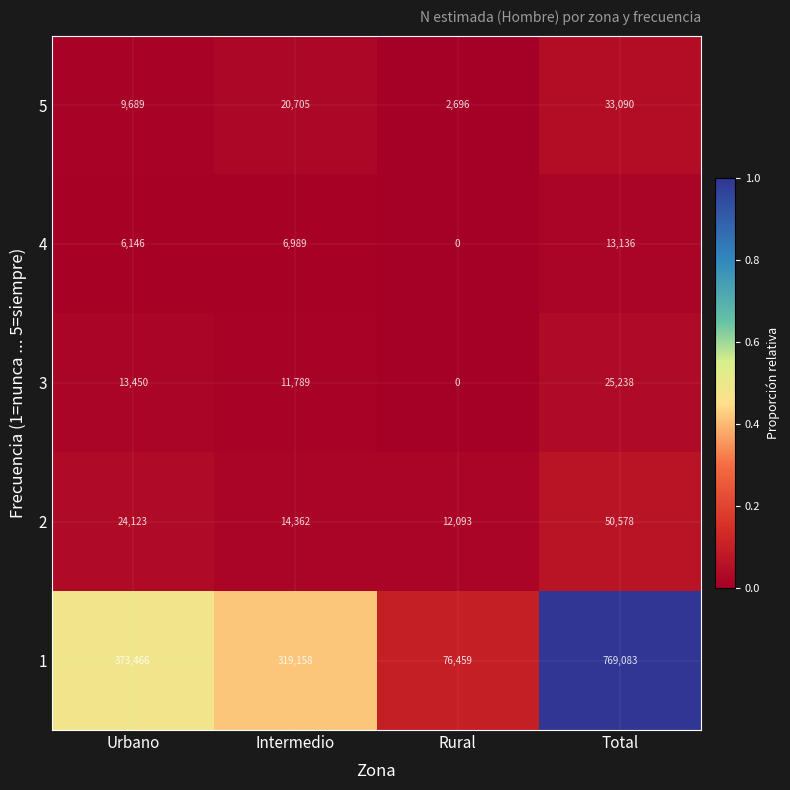

What is the total value across all series at Intermedio?

373003